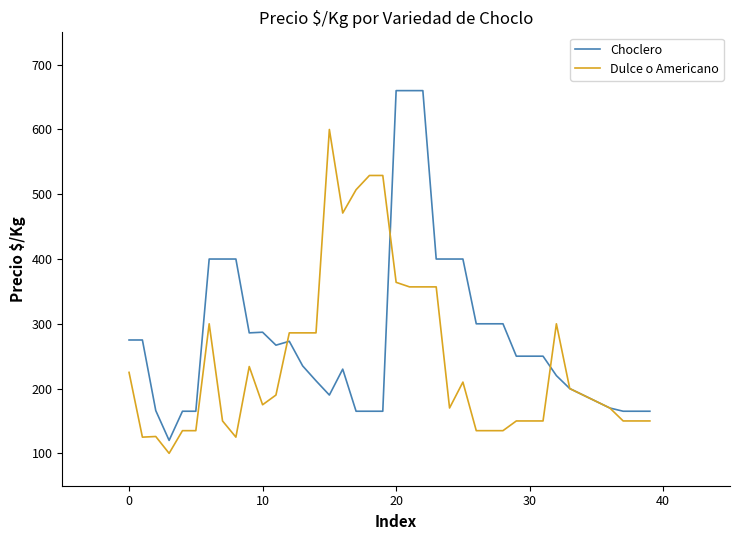

Which series has the widest spread of values?

Choclero